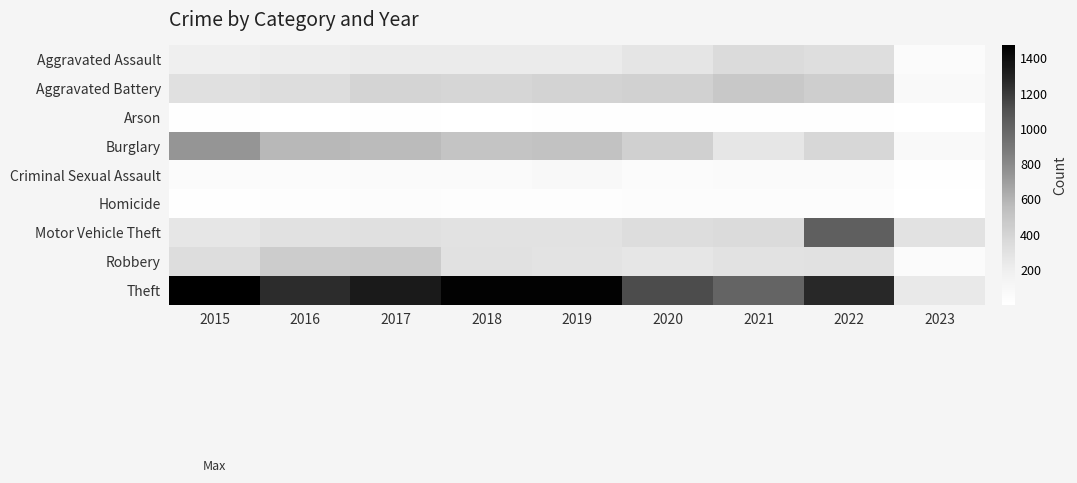

Which series changed the most between 2019 and 2021?

Theft